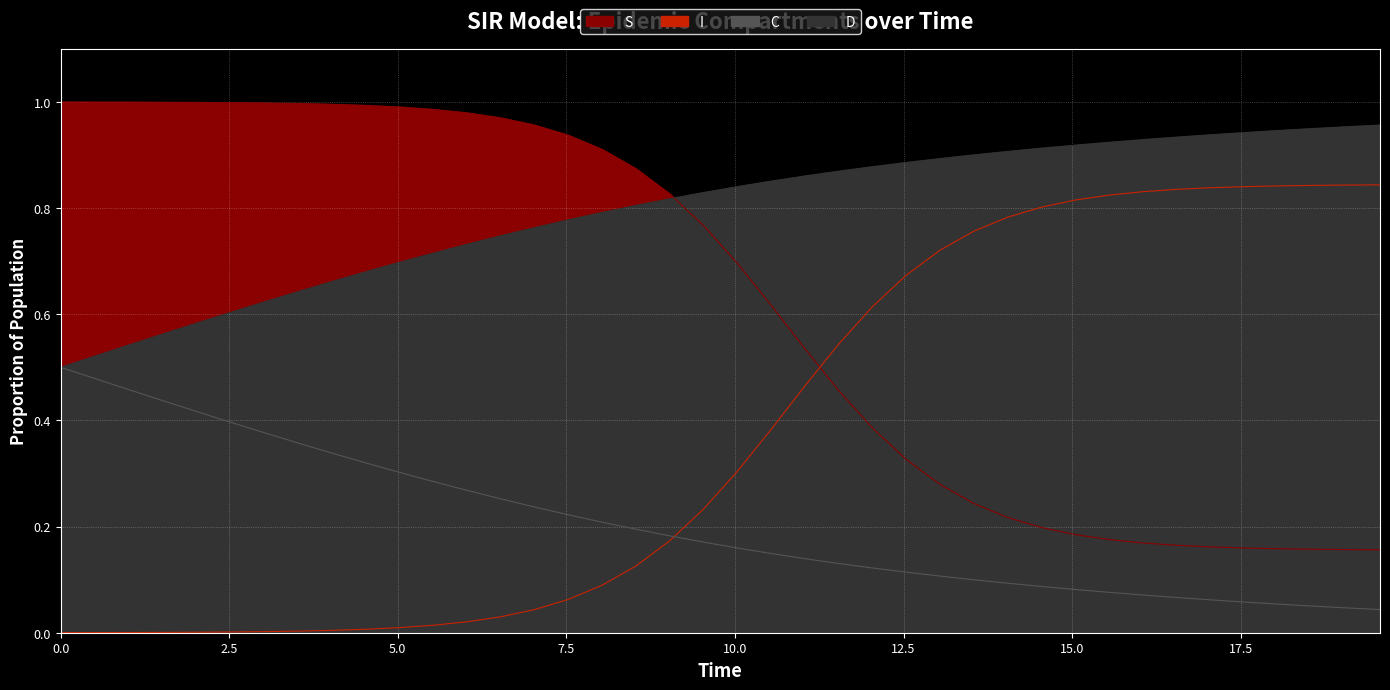

True or false: S has more than 1 points higher than both neighbors.

False